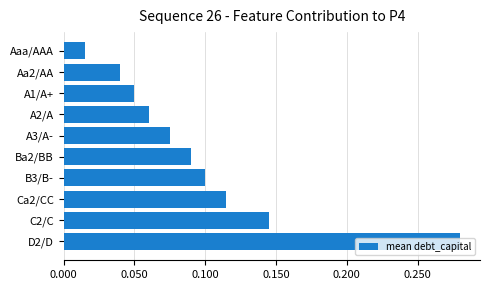

The value at Ba2/BB is 0.1. True or false?

True